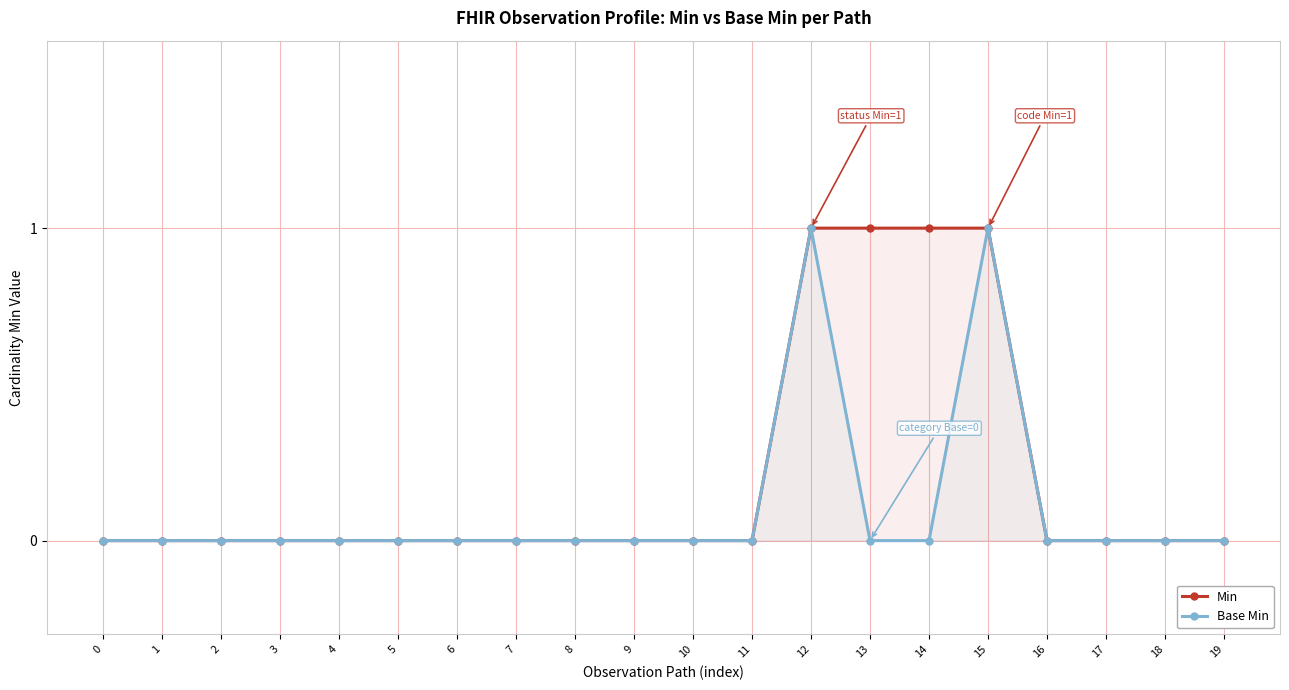

What is the difference between the maximum and minimum values in the Base Min series?

1